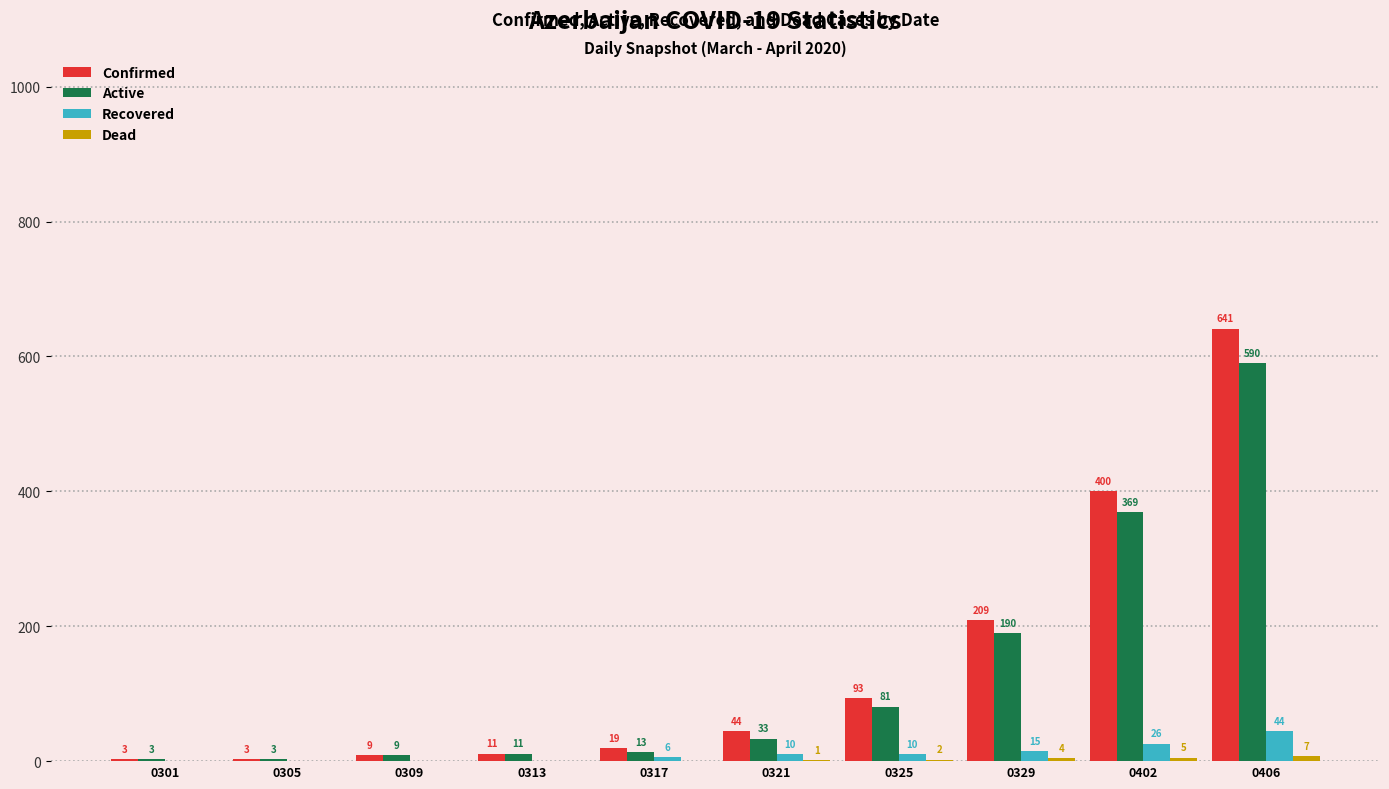

Is it true that Confirmed equals 362 at 0329?

False